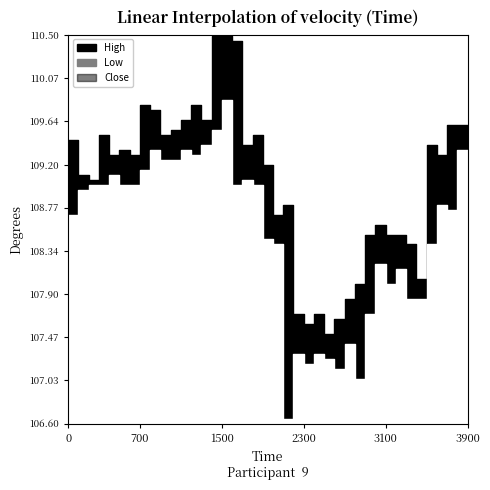

True or false: Low has a value of 164.0 at 2023-06-13 09:15.

False